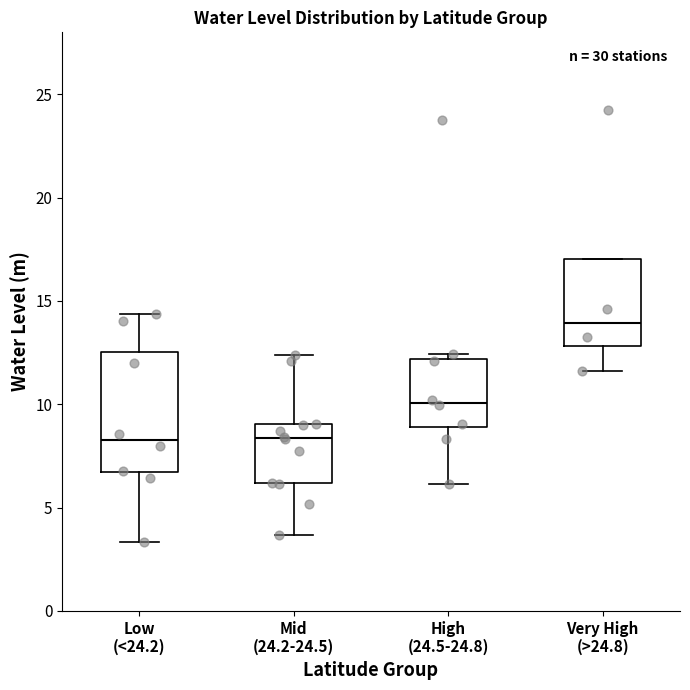

Which box is the tallest, from its lower edge to its upper edge?

Low (<24.2)